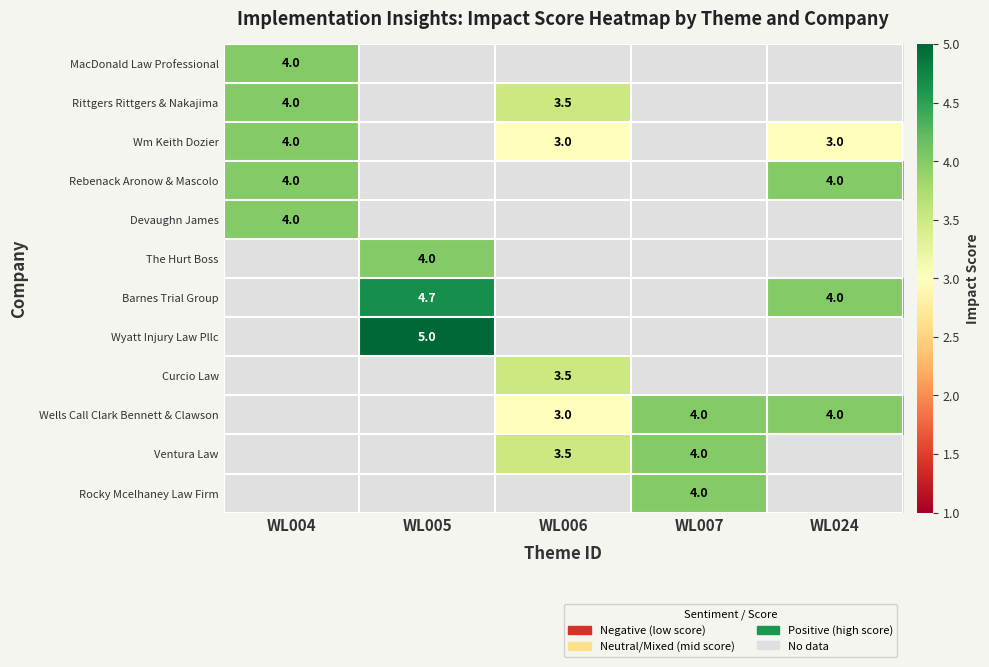

Which category has the lowest value across all series?

WL006